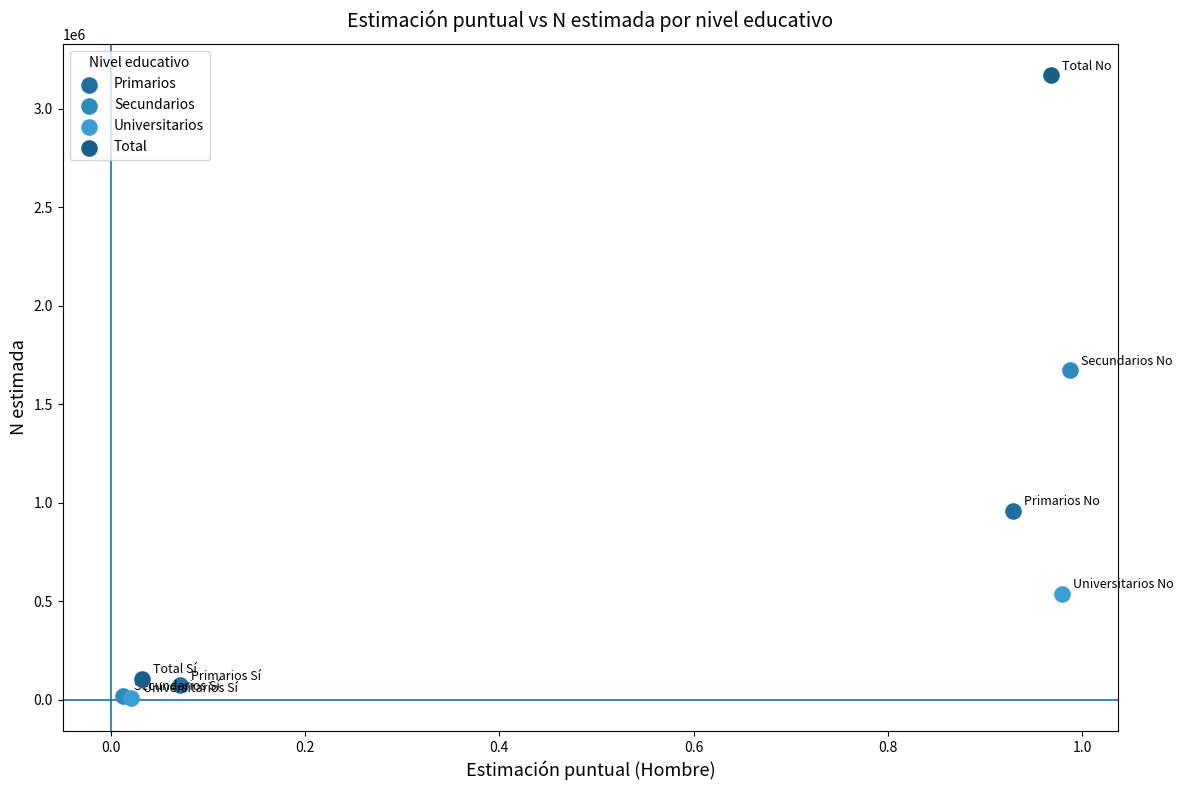

What are all the series names shown in the legend?

Primarios, Secundarios, Universitarios, Total